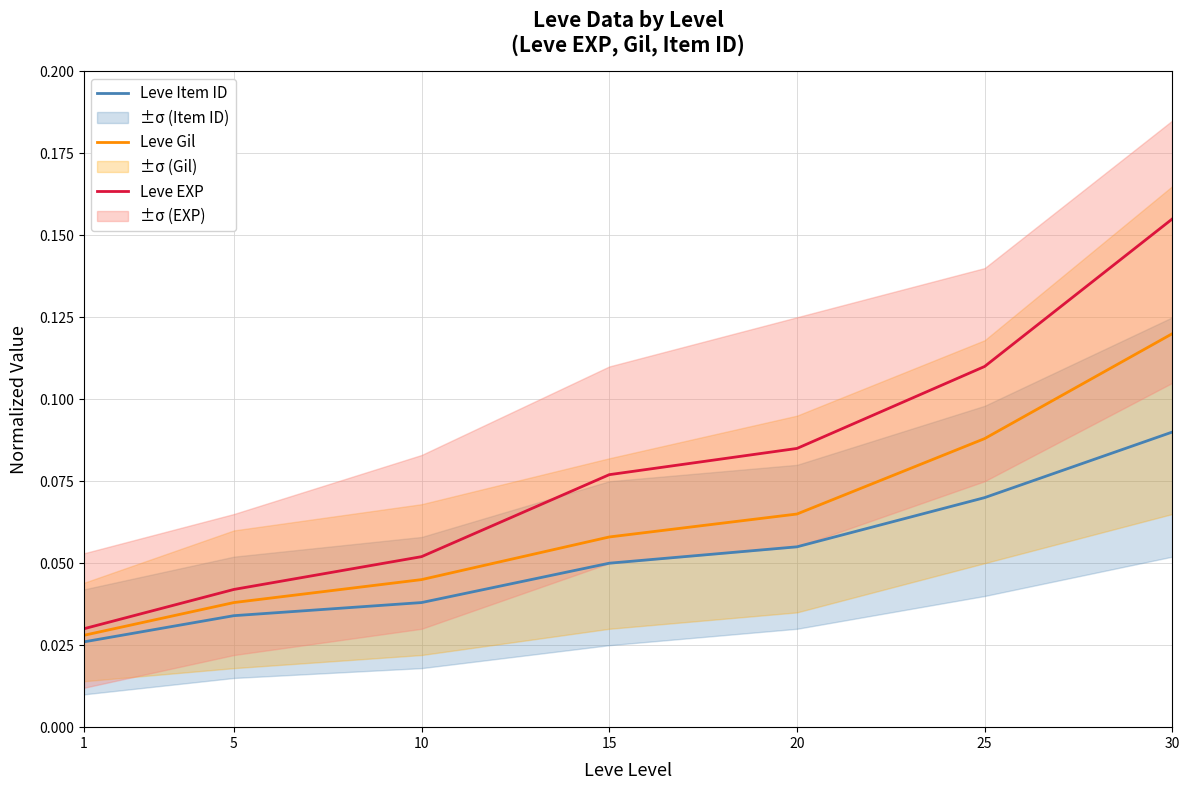

What are all the series names shown in the legend?

Leve Item ID, Leve Gil, Leve EXP